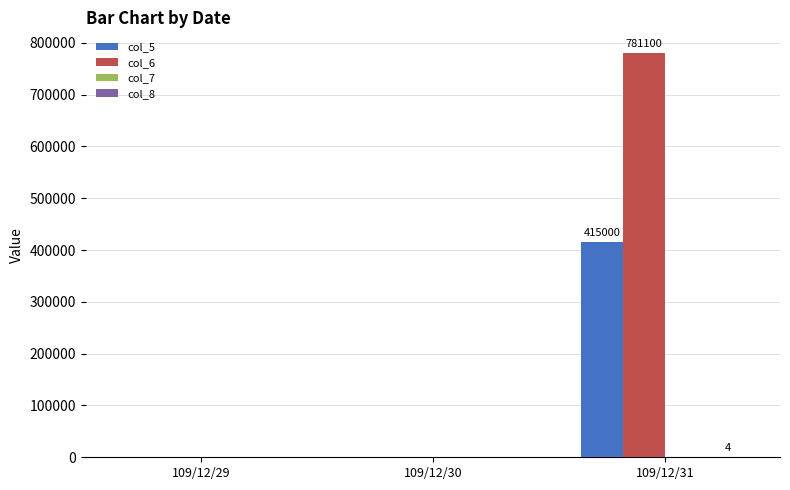

At which category is the sum across all series the highest?

109/12/31